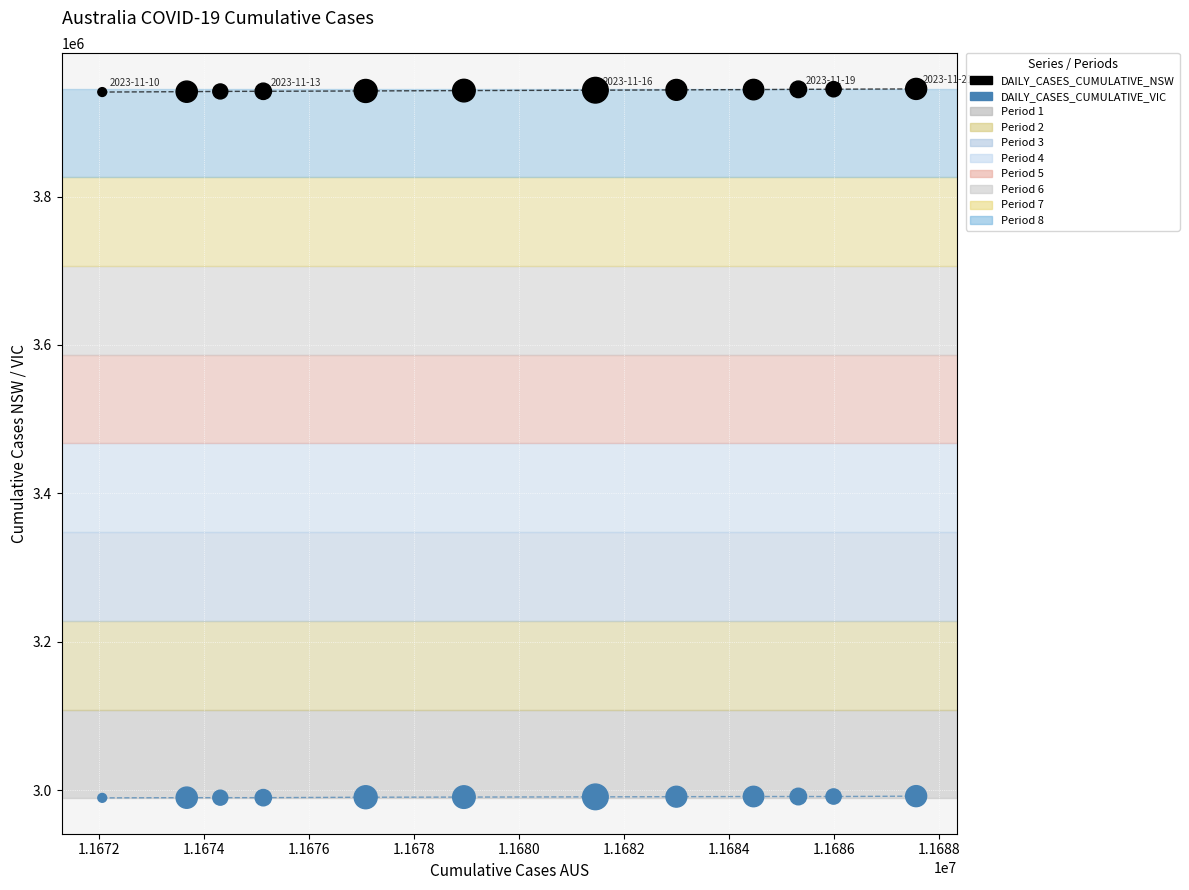

Which series reaches the minimum Y coordinate?

DAILY_CASES_CUMULATIVE_VIC